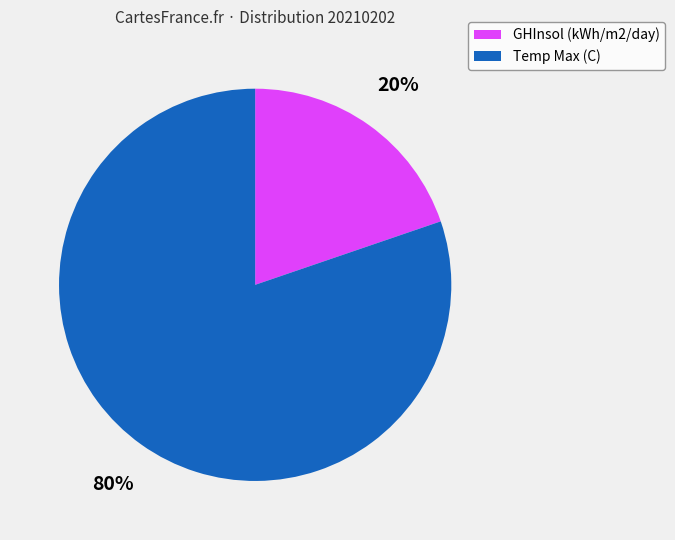

Which category has the smallest portion of the pie?

GHInsol (kWh/m2/day)